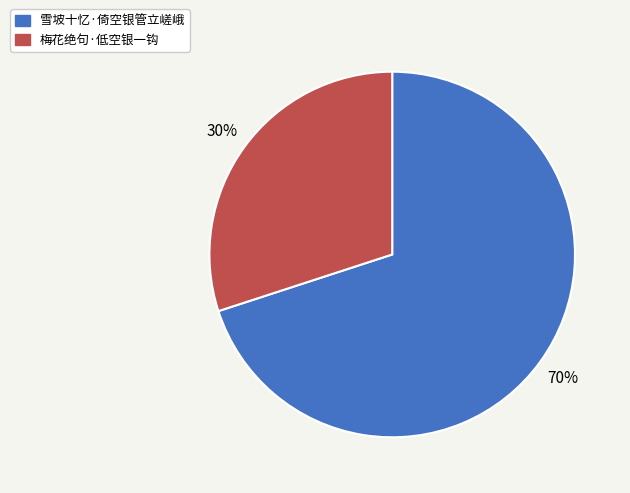

Which has a higher value, 雪坡十忆·倚空银管立嵯峨 or 梅花绝句·低空银一钩?

雪坡十忆·倚空银管立嵯峨